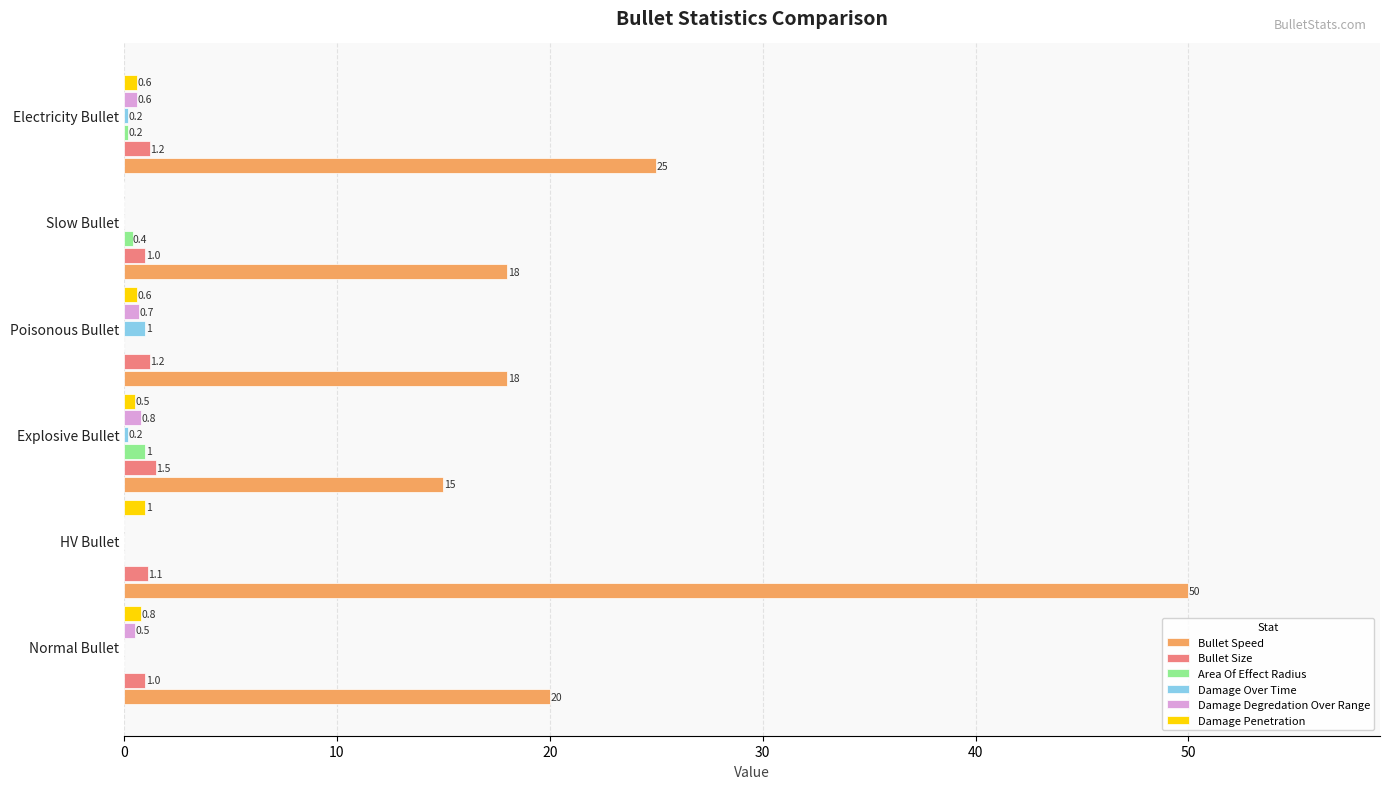

At which label does Area Of Effect Radius reach its peak?

Explosive Bullet